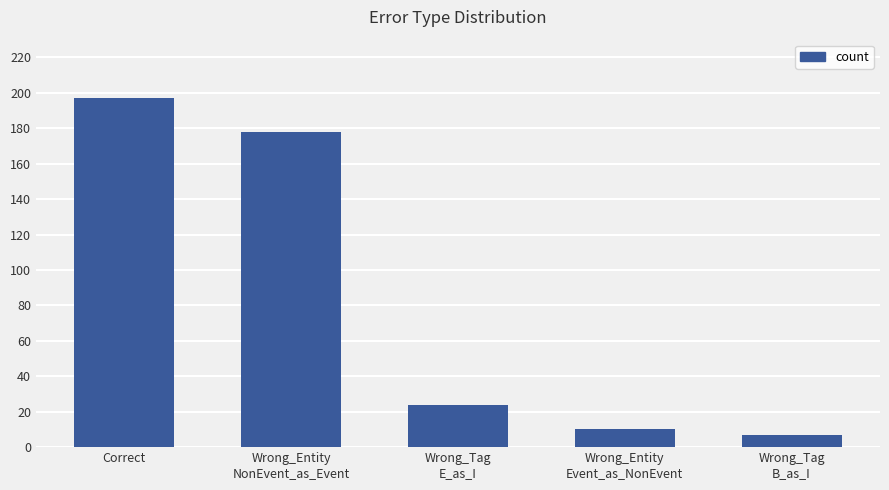

True or false: the data shows 36 at Wrong_Tag
E_as_I.

False